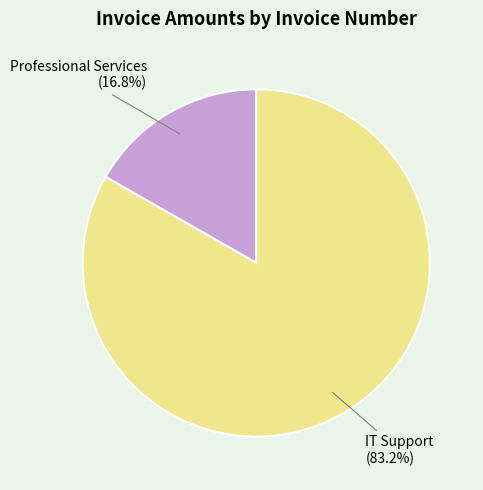

Rank the categories by value from lowest to highest.

Professional Services, IT Support